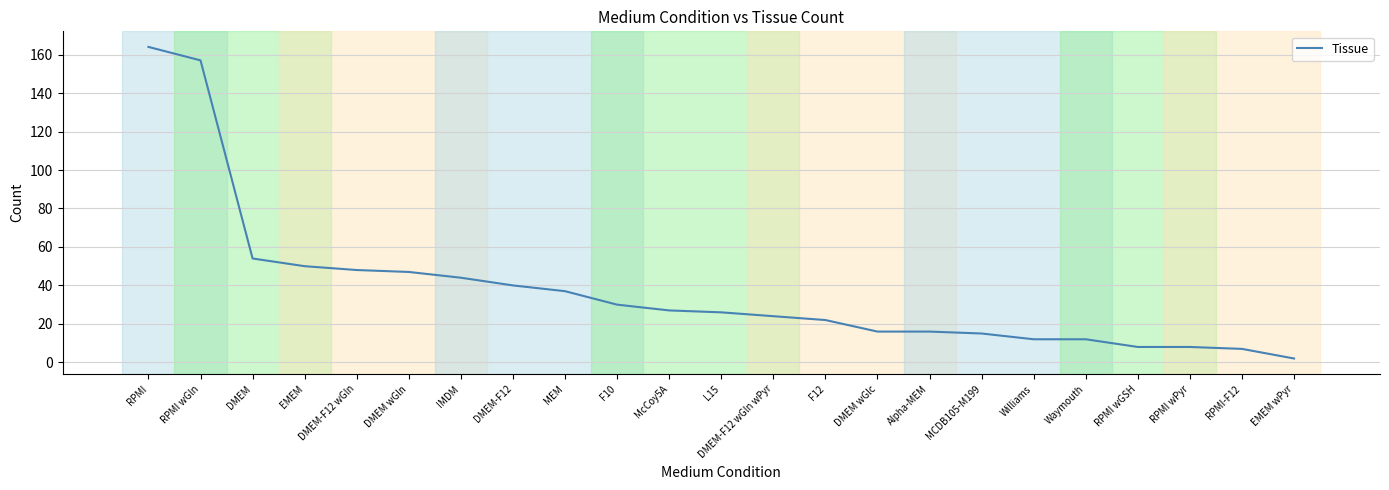

What is the difference between the maximum and minimum values?

162